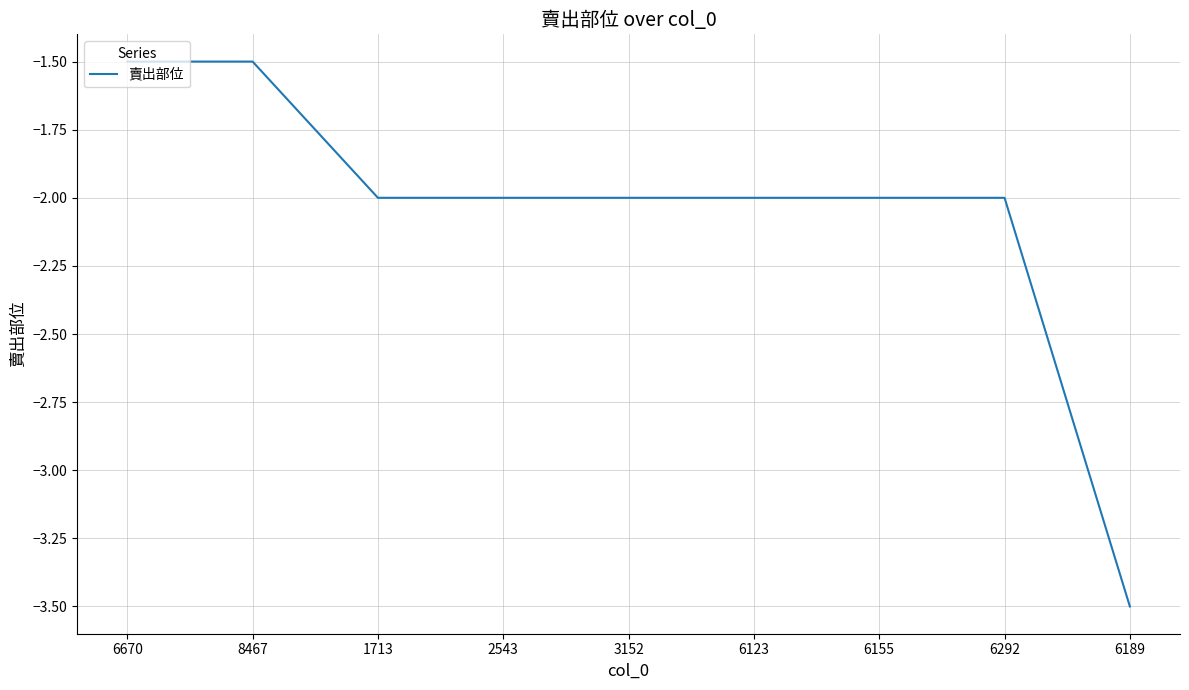

At which category does the chart reach its minimum across all series?

6189